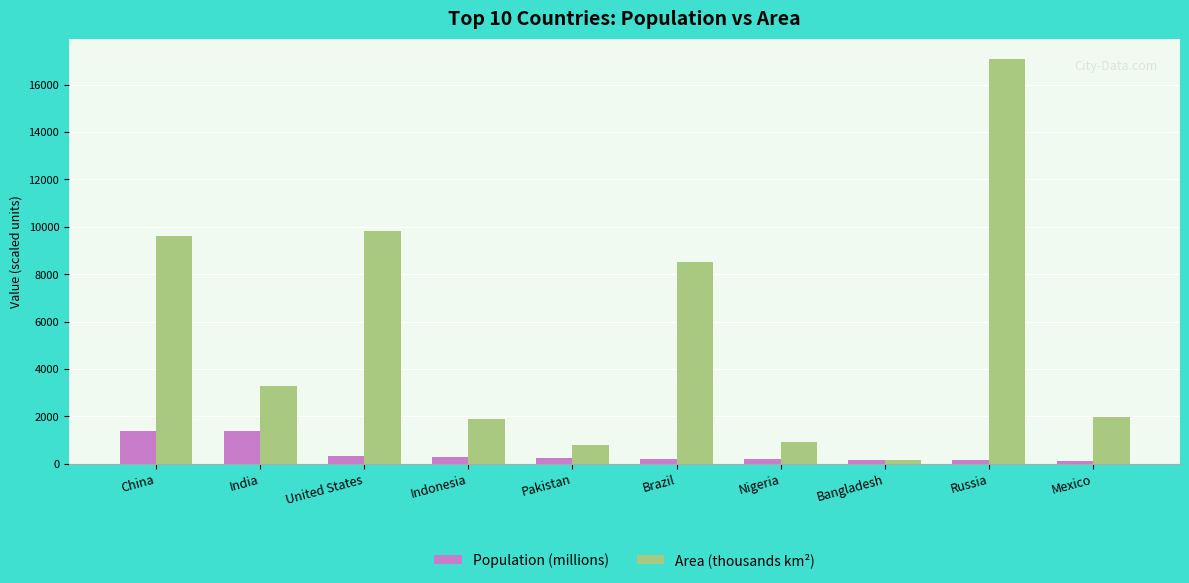

At which category is the sum across all series the highest?

Russia